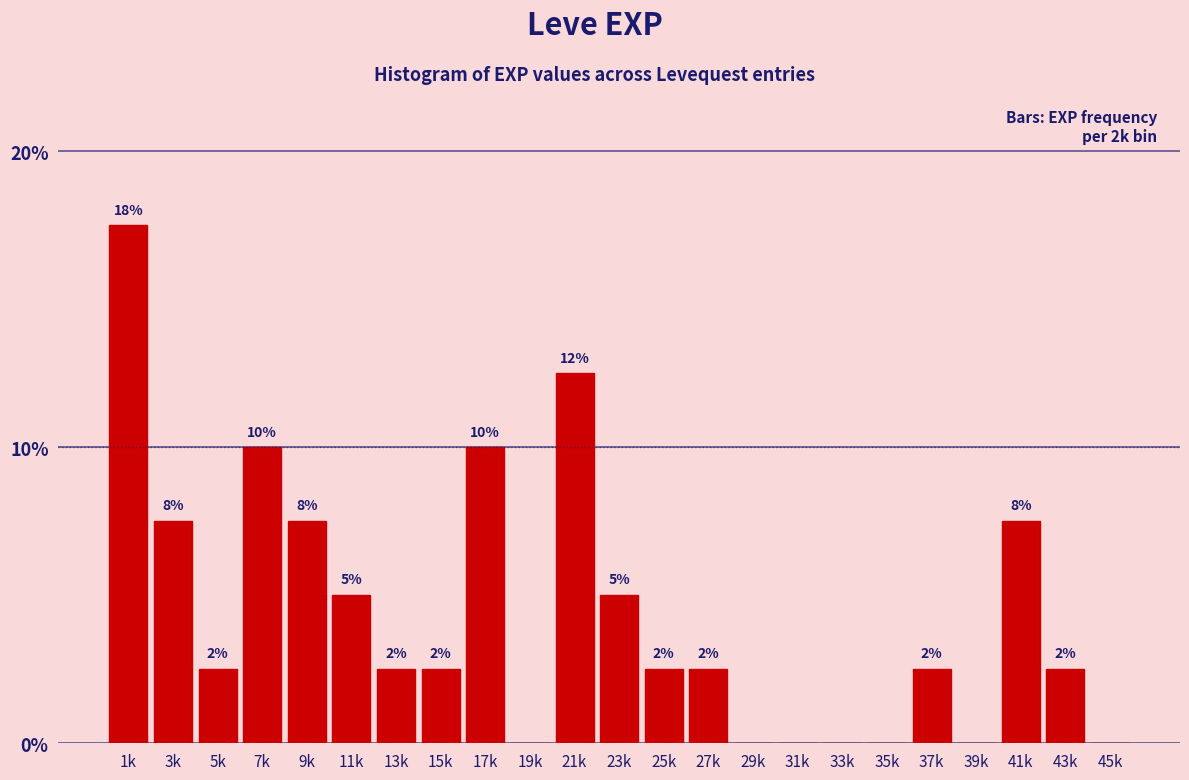

Are the bars horizontal?

No